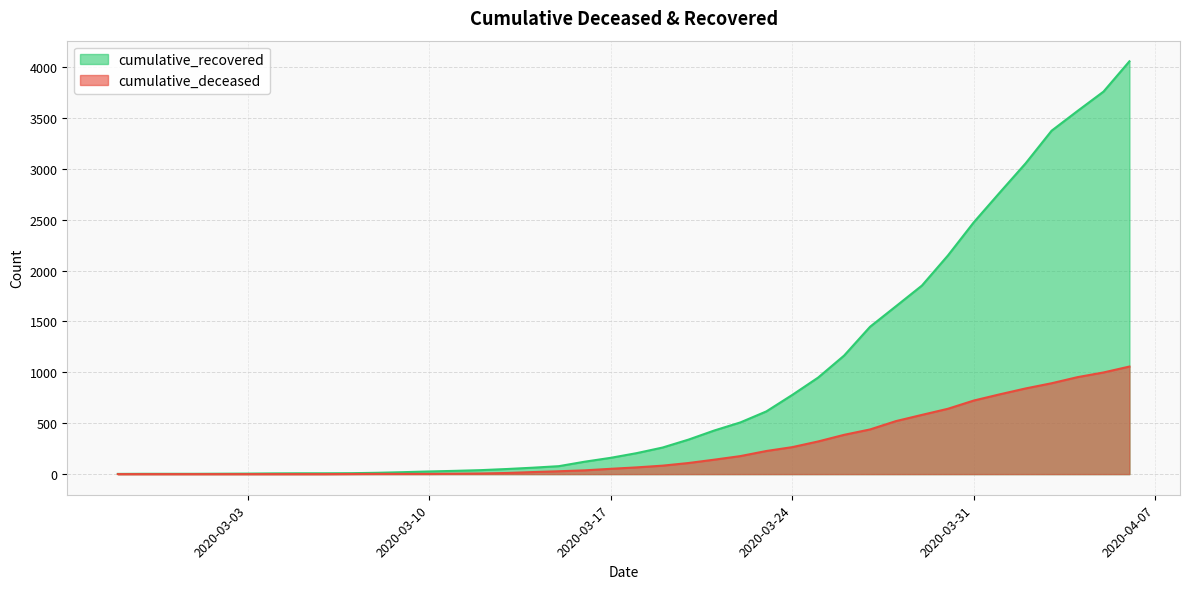

What position from the left is 2020-03-17?

20